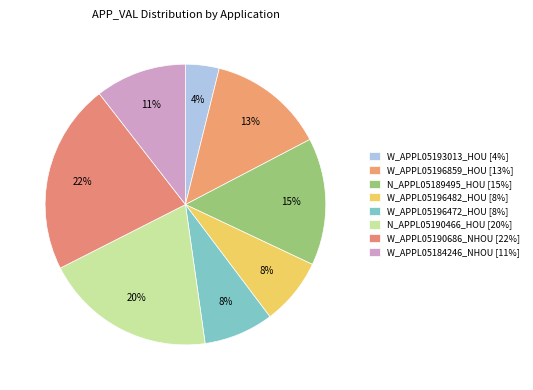

How many segments does this pie chart have?

8